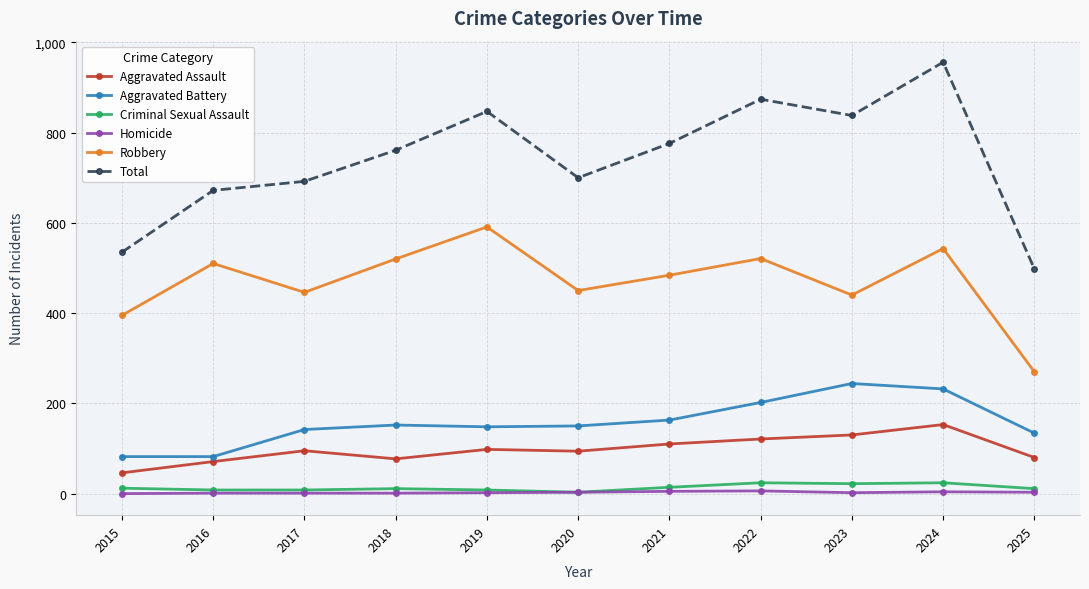

Which category has the highest value in the Robbery series?

2019